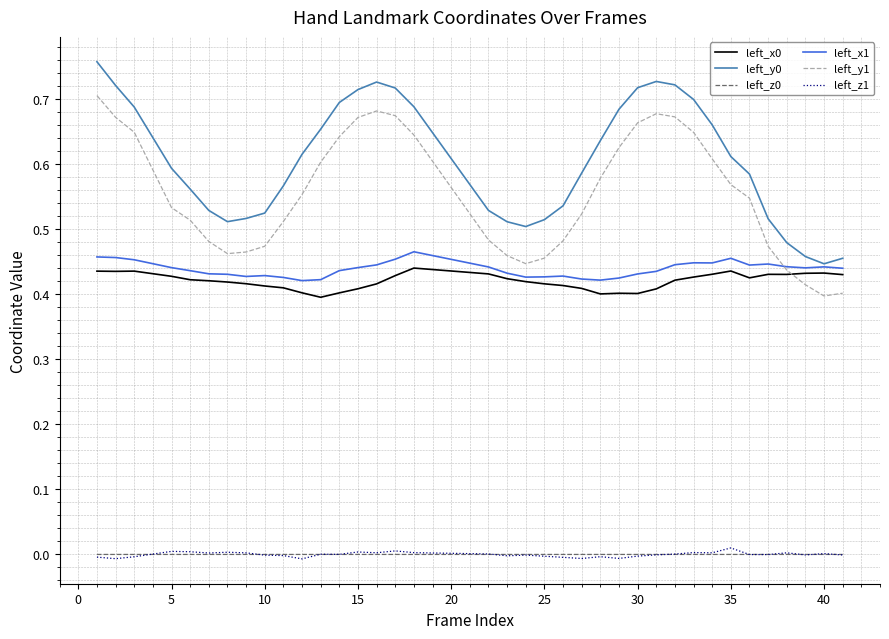

True or false: left_x0 and left_z0 cross at least once.

False